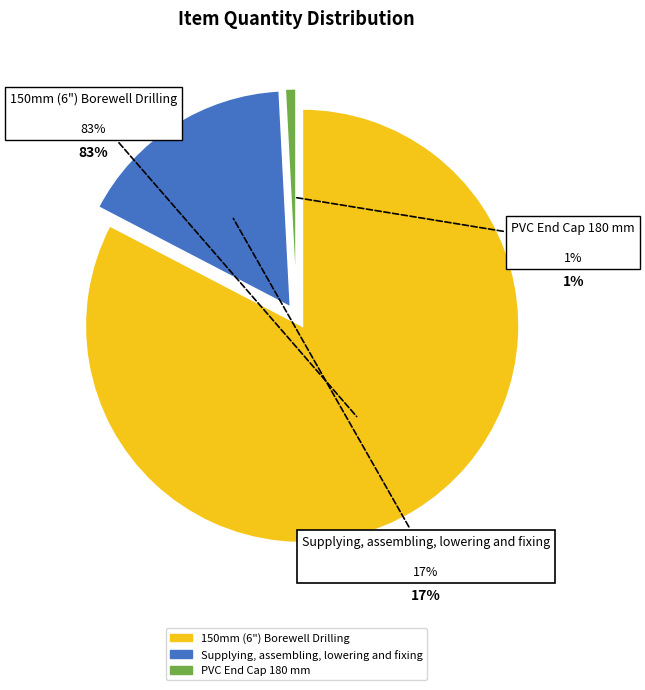

Is it true that Supplying, assembling, lowering and fixing is 17% of the pie?

True